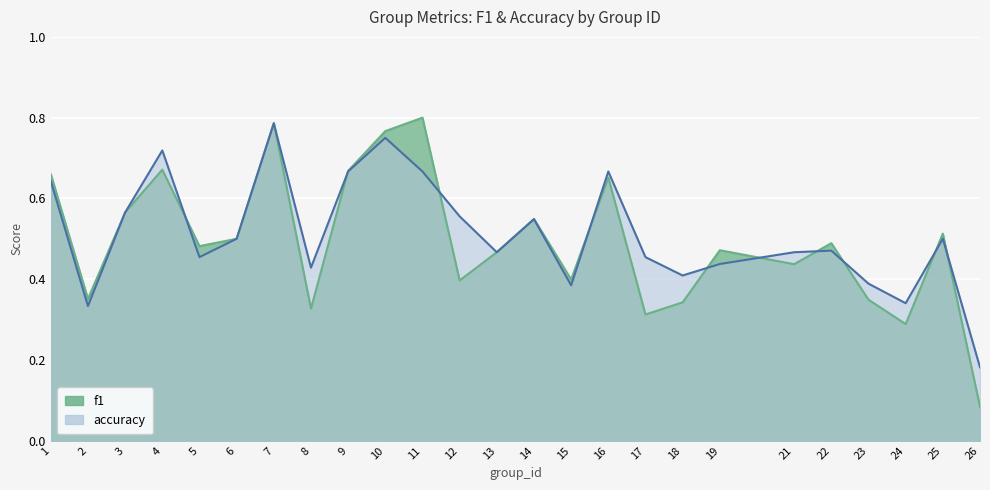

How many interior local valleys does the accuracy series have?

7